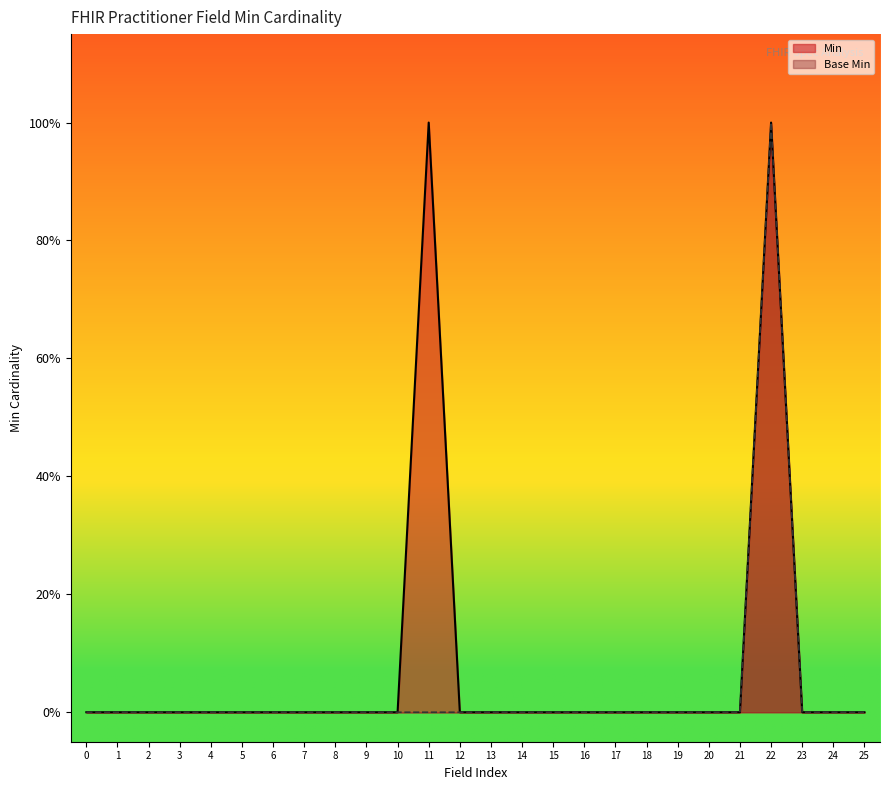

Is it true that Base Min equals 0 at 0?

False